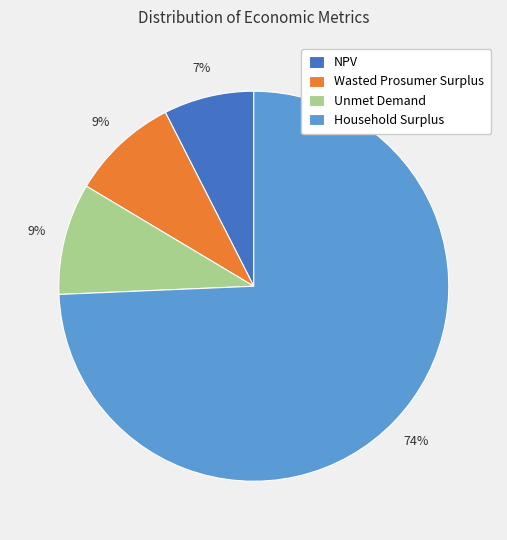

To the nearest percent, what is the combined percentage of Household Surplus and NPV?

82%